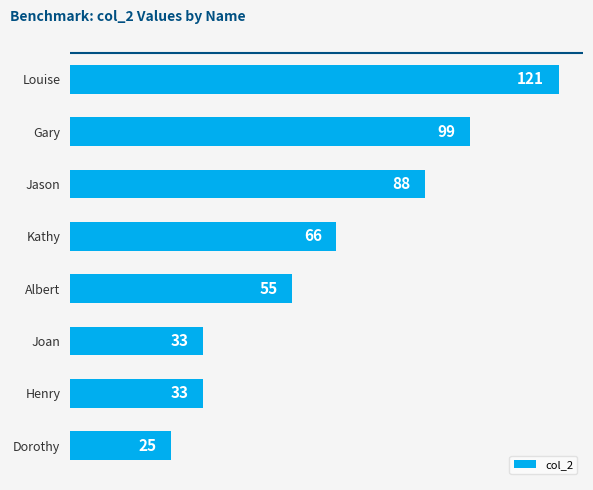

The value at Albert is 55. True or false?

True